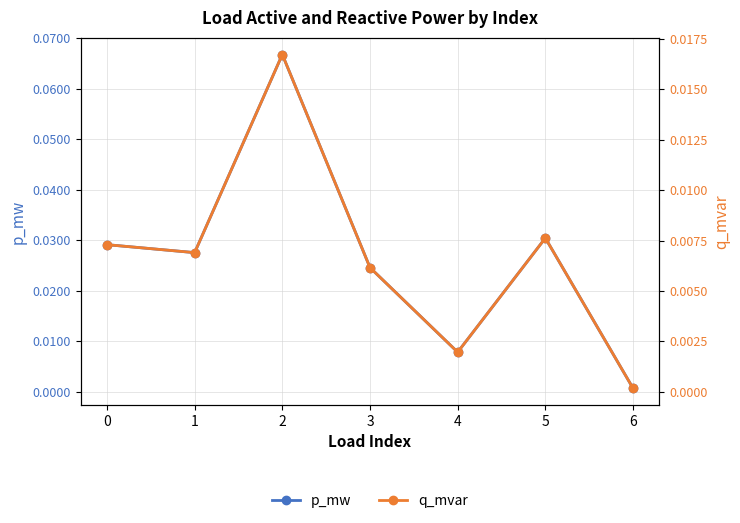

List the series in order of their overall mean, highest first.

p_mw, q_mvar